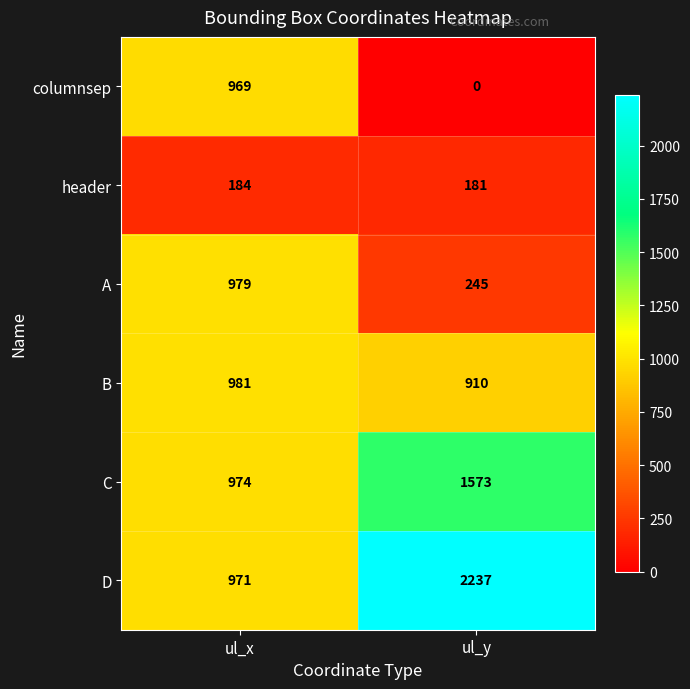

Which series has the largest range (max minus min)?

D